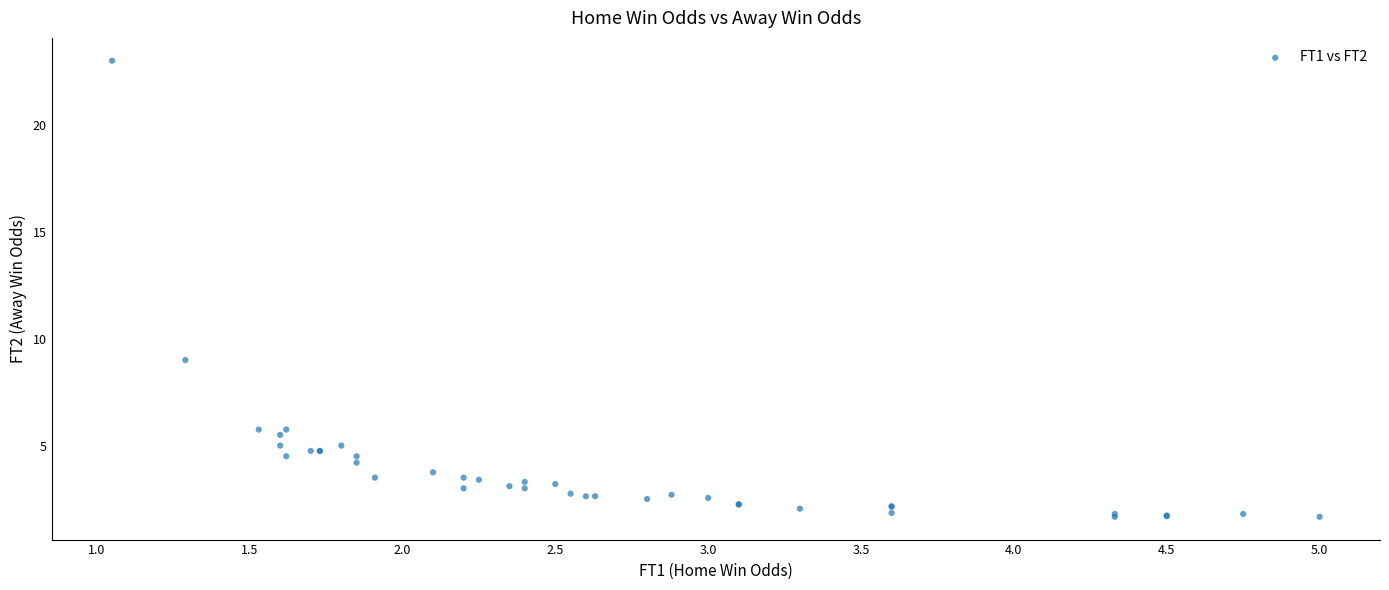

What Y value in the scatter plot is closest to 12?

9.0